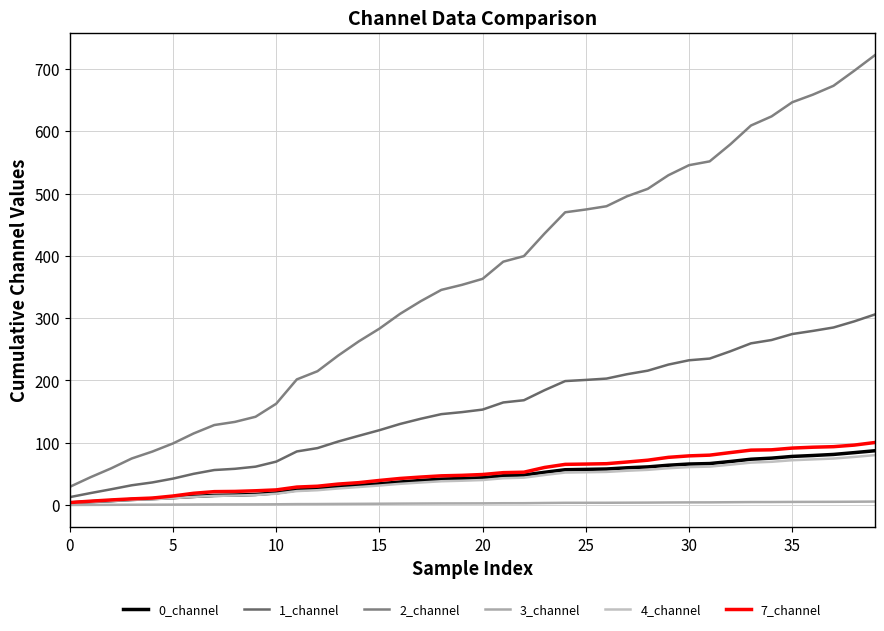

Is this an area chart (filled region under the line)?

No